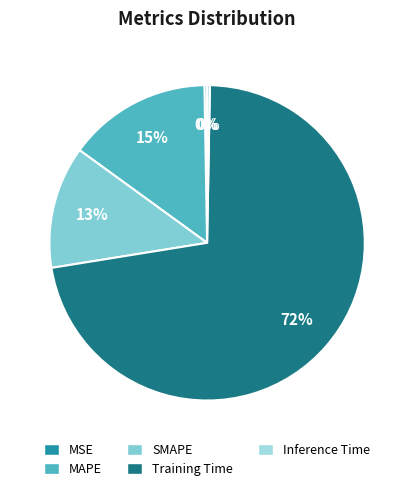

How much of the chart is everything except MSE?

99.7%